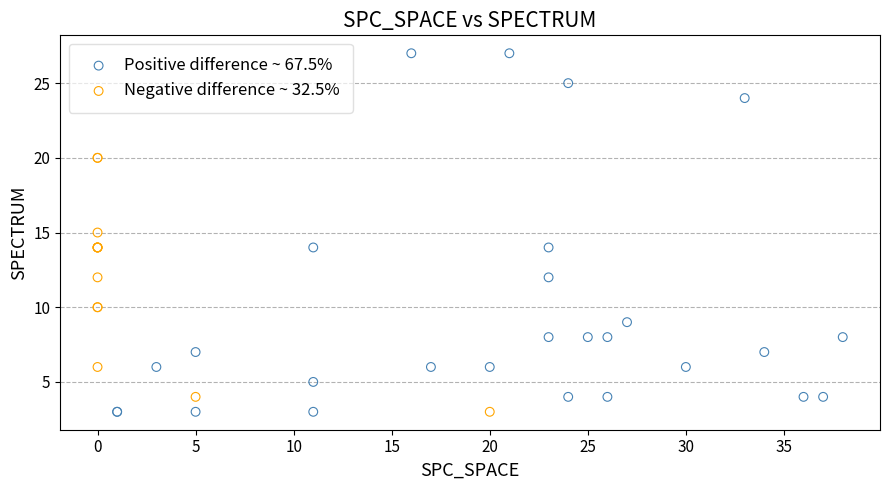

What are all the series names shown in the legend?

Positive difference ~ 67.5%, Negative difference ~ 32.5%